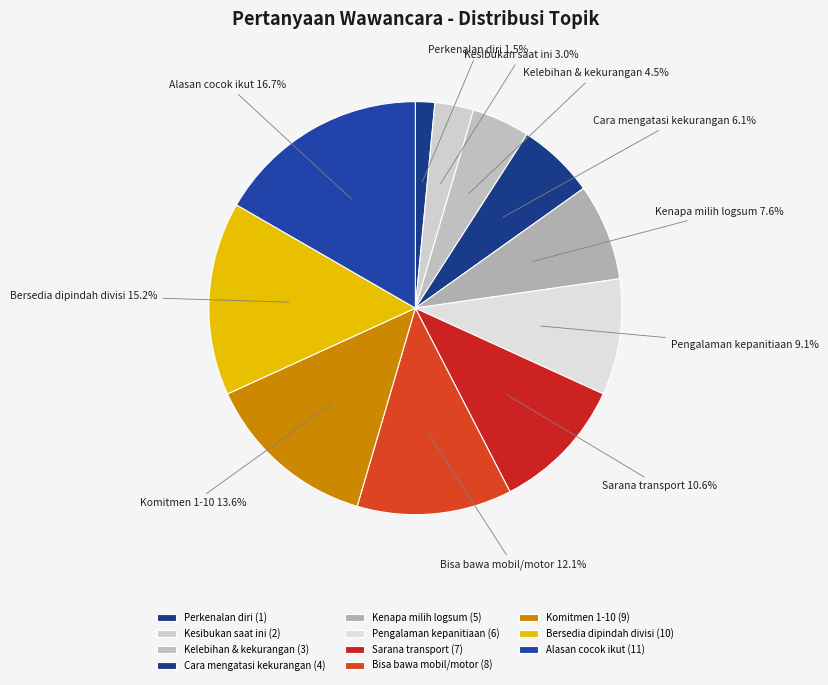

Is it true that Pengalaman kepanitiaan is 9% of the pie?

True